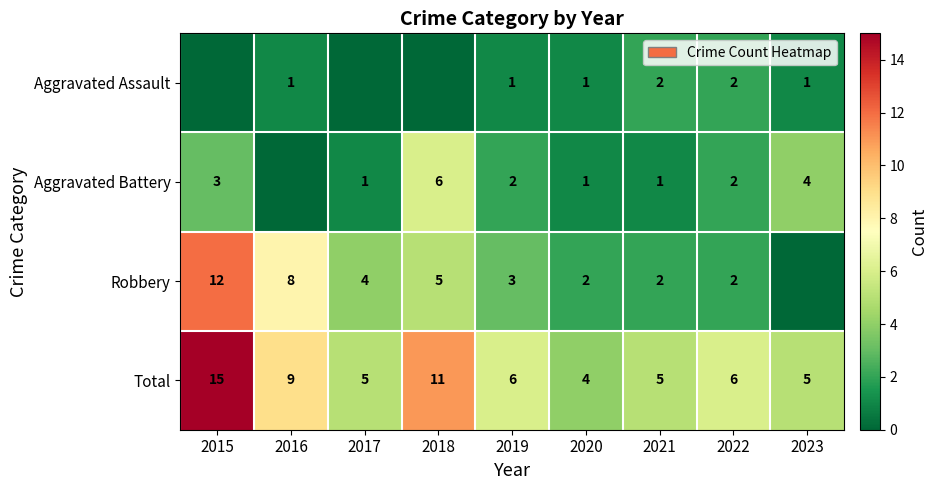

At which label does Total first exceed 6?

2015